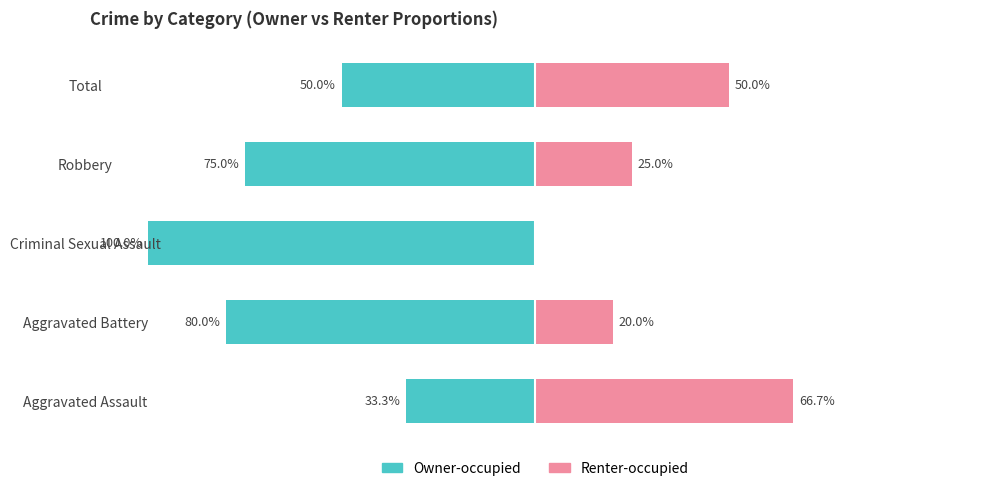

How many groups of bars are there?

5